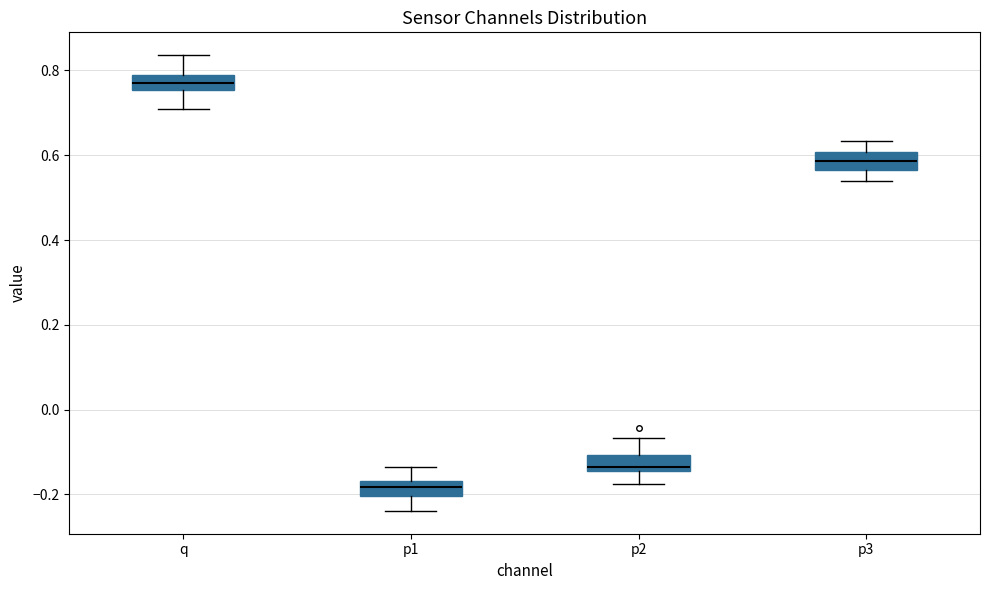

Reading left to right, transcribe this box plot: for each box, give where its median line is, the range the box spans, and where its two whiskers end, as read against the y-axis. The values are not printed on the chart, so give them approximately, as read against the axis.

q: median 0.78 (inside the box), box 0.76 to 0.78, whiskers 0.70 to 0.84
p1: median -0.18, box -0.20 to -0.16, whiskers -0.24 to -0.14
p2: median -0.14 (just above the box's lower edge), box -0.14 to -0.10, whiskers -0.18 to -0.06
p3: median 0.58, box 0.56 to 0.60, whiskers 0.54 to 0.64